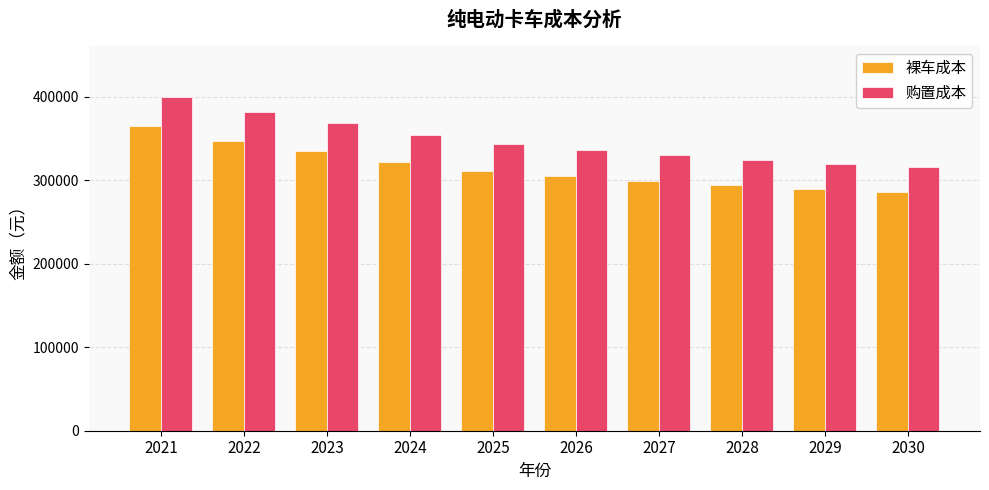

How many groups of bars are there?

10